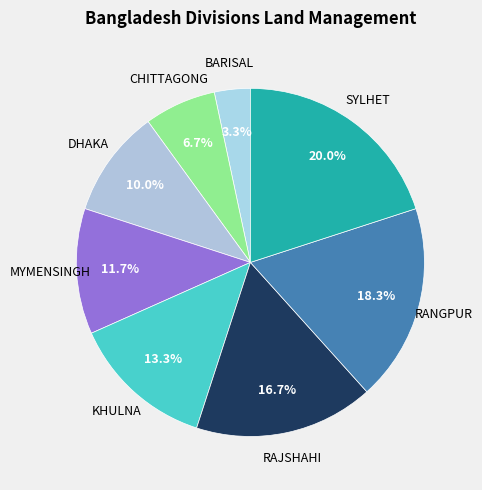

Count the number of slices in the pie.

8